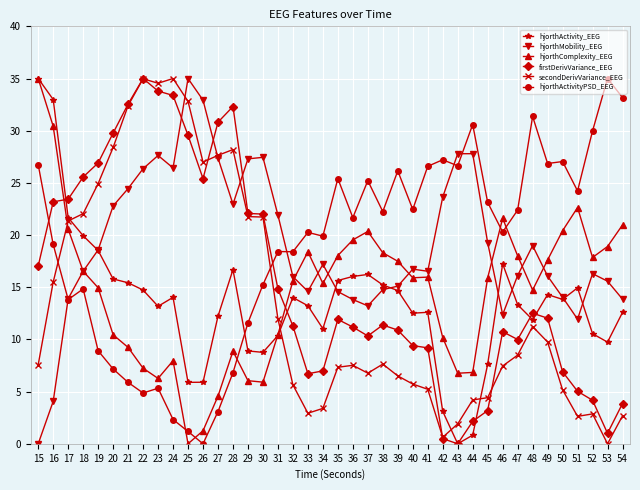

Where is firstDerivVariance_EEG nearest to the value 17?

15